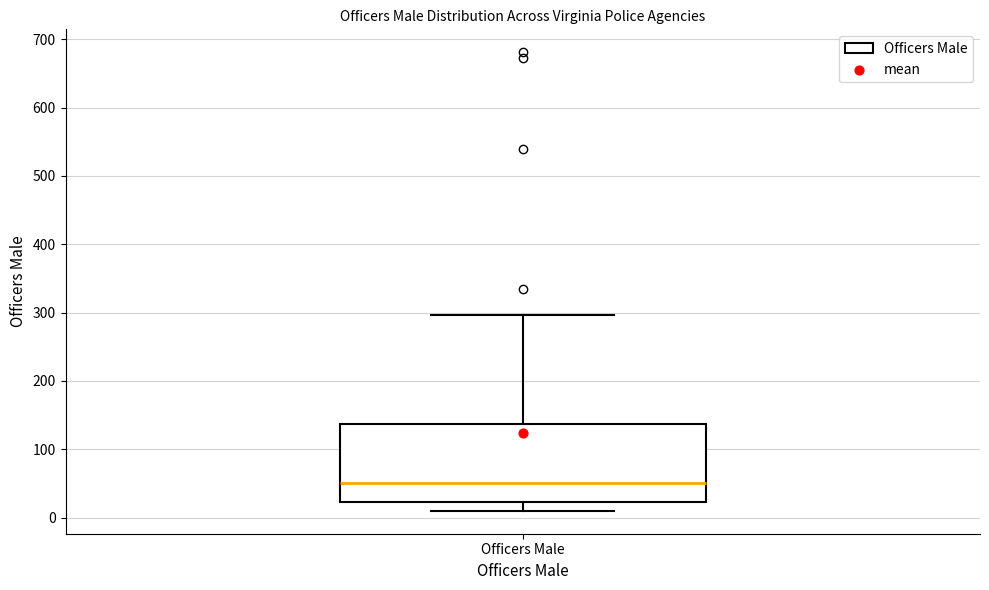

Where does the lower whisker of the box for Officers Male end on the y-axis? The values are not printed on the chart, so give them approximately, as read against the axis.

10